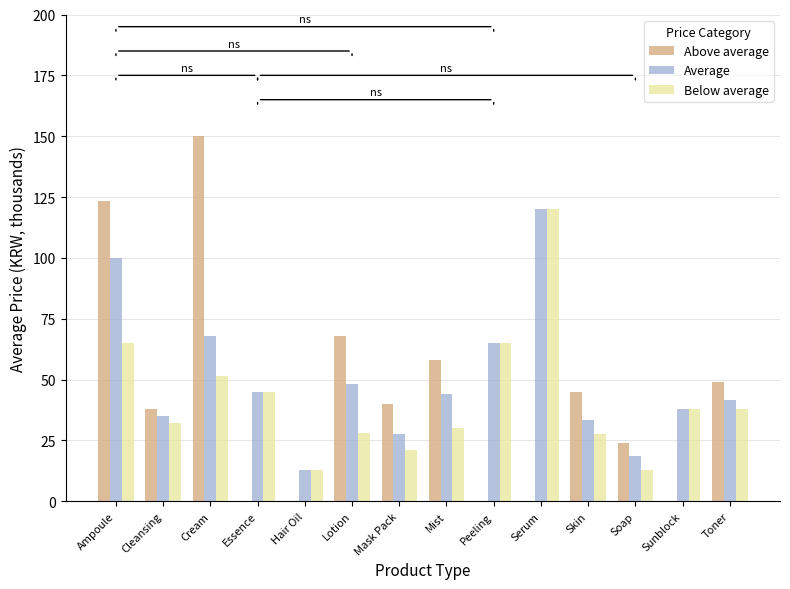

Which series has the largest total across all categories?

Average